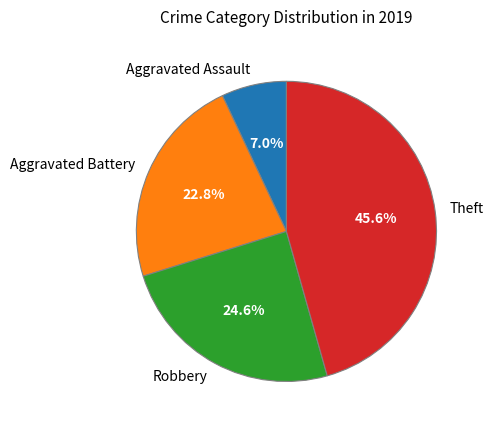

To the nearest percent, what portion does Aggravated Assault represent?

7%